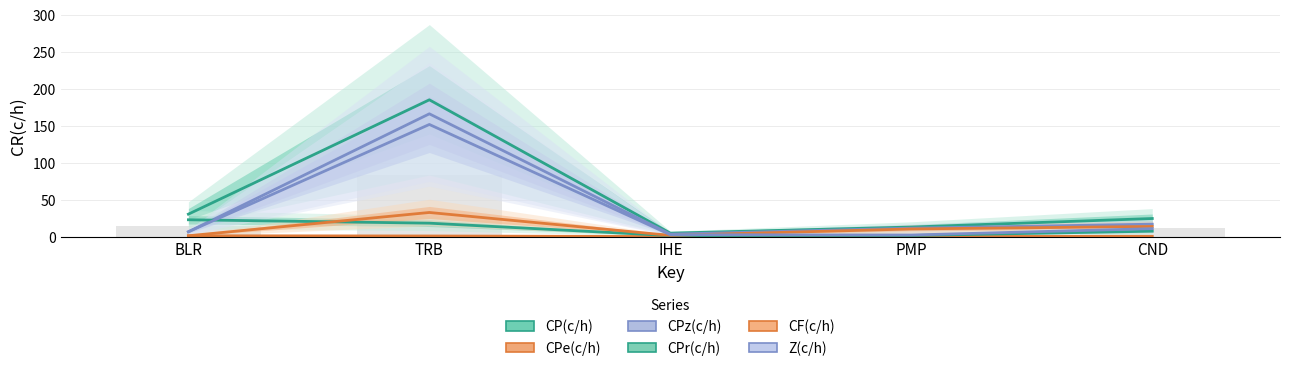

At which category is the sum across all series the highest?

TRB